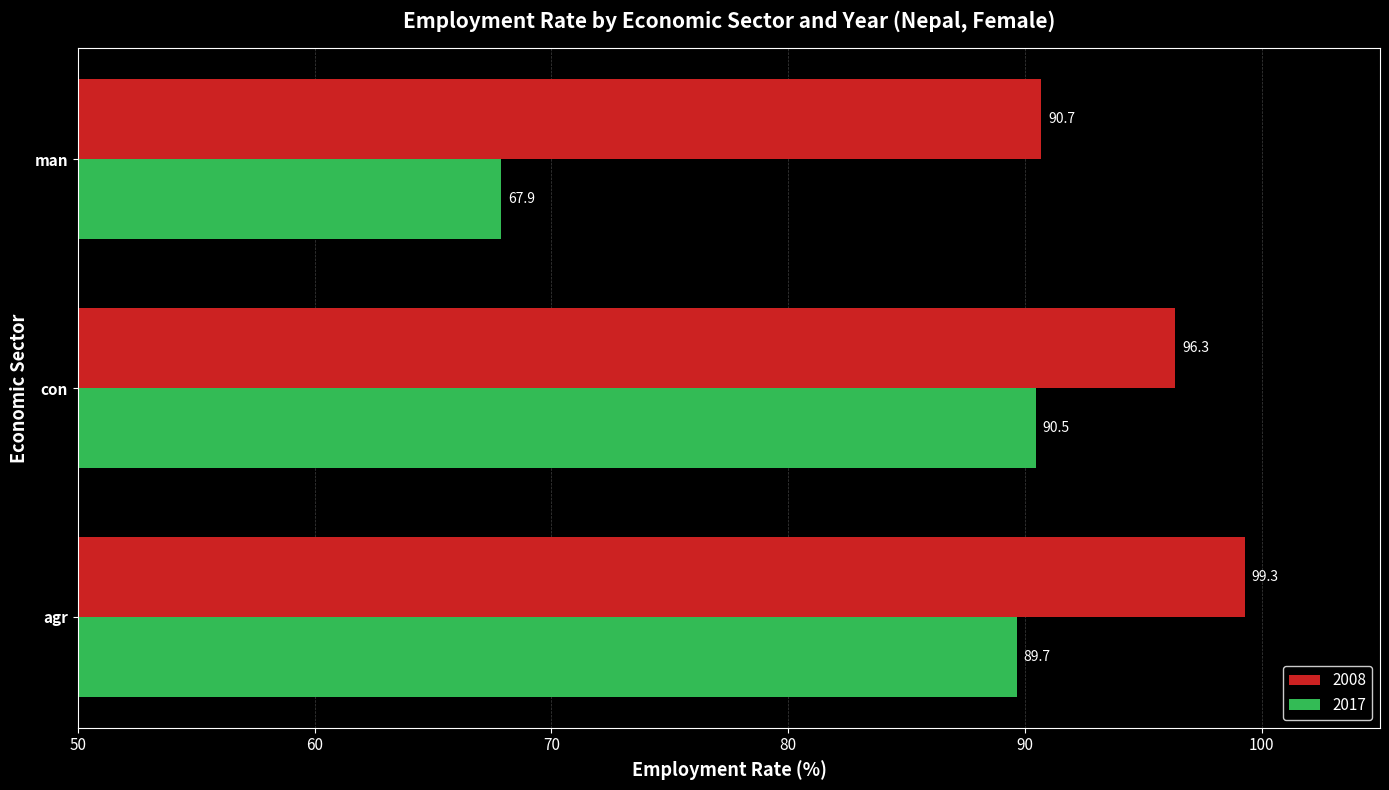

At which category is the sum across all series the highest?

agr